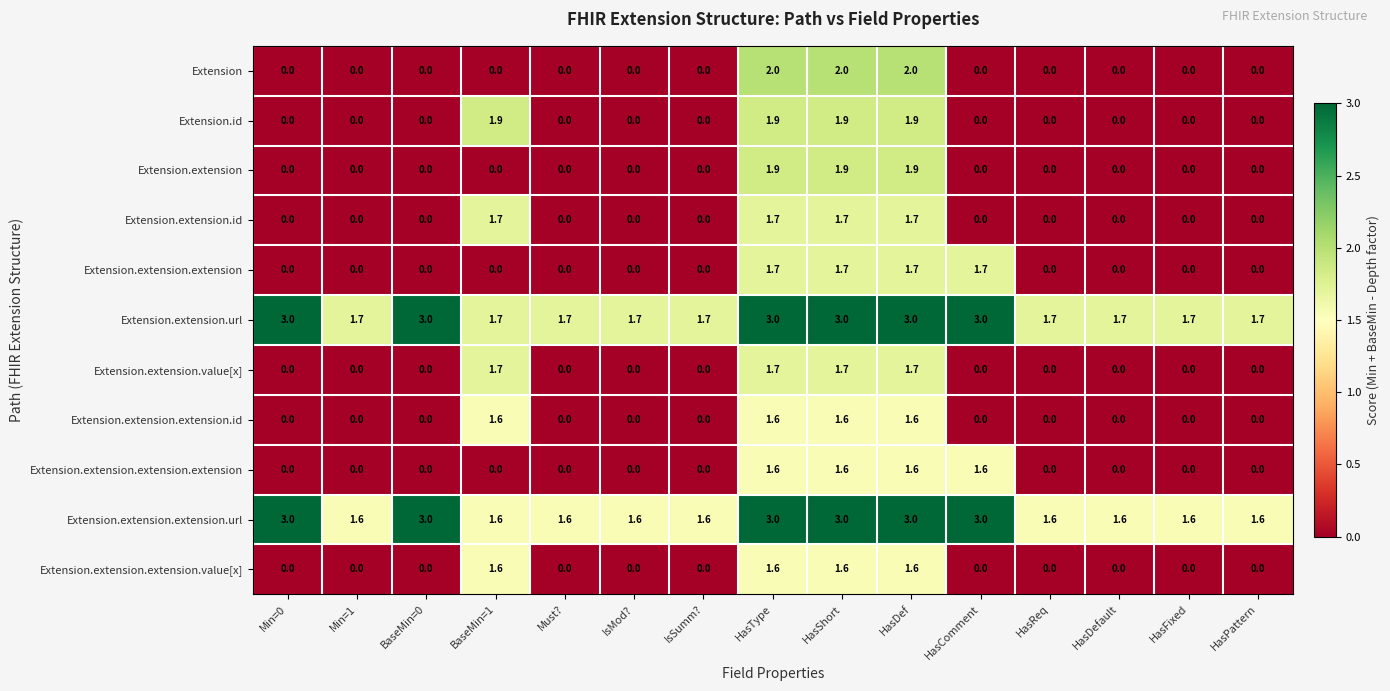

The Extension.extension.extension.extension series shows 0.0 at IsMod?. True or false?

True